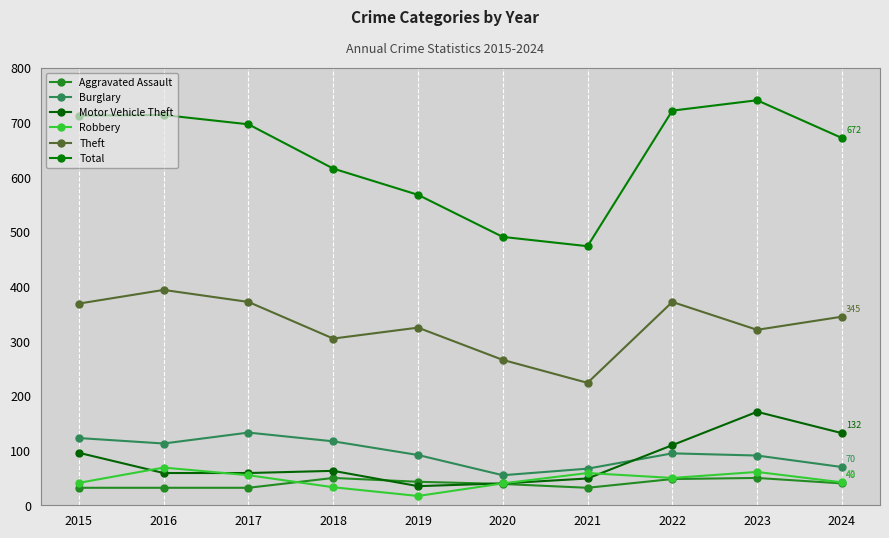

Where is Total nearest to the value 607?

2018